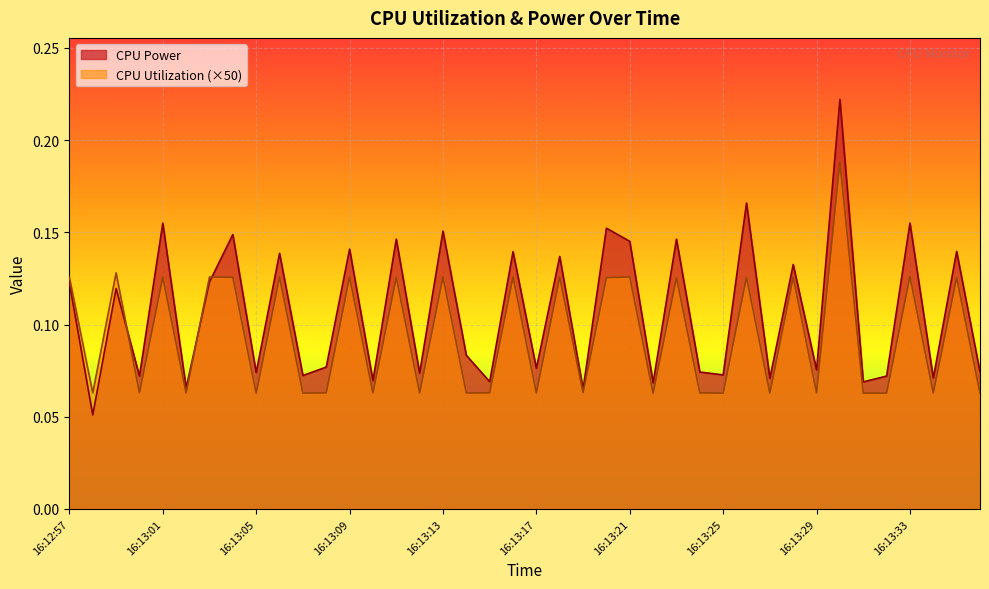

What is the label of the 10th point from the right?

16:13:27